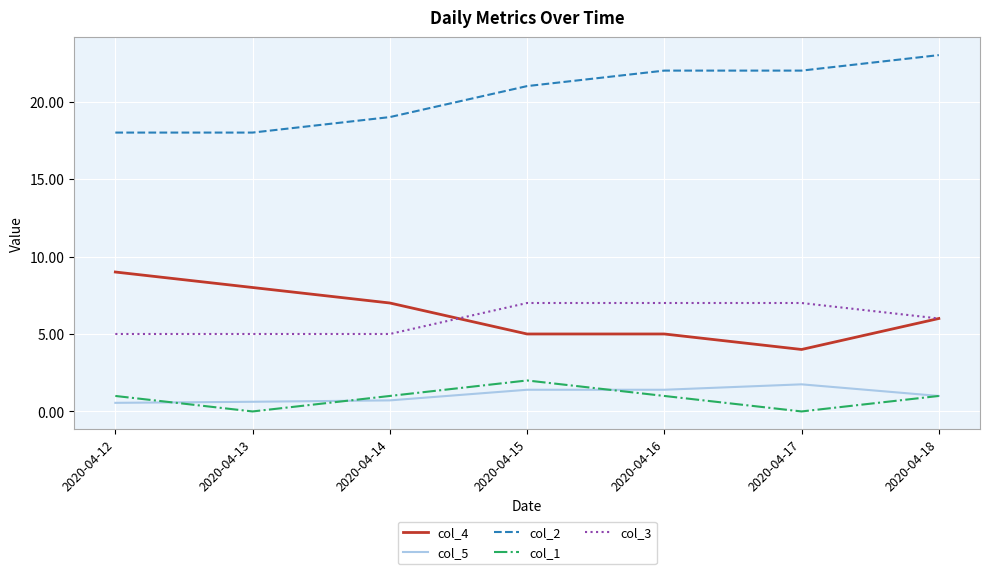

True or false: col_4 has more than 2 points higher than both neighbors.

False